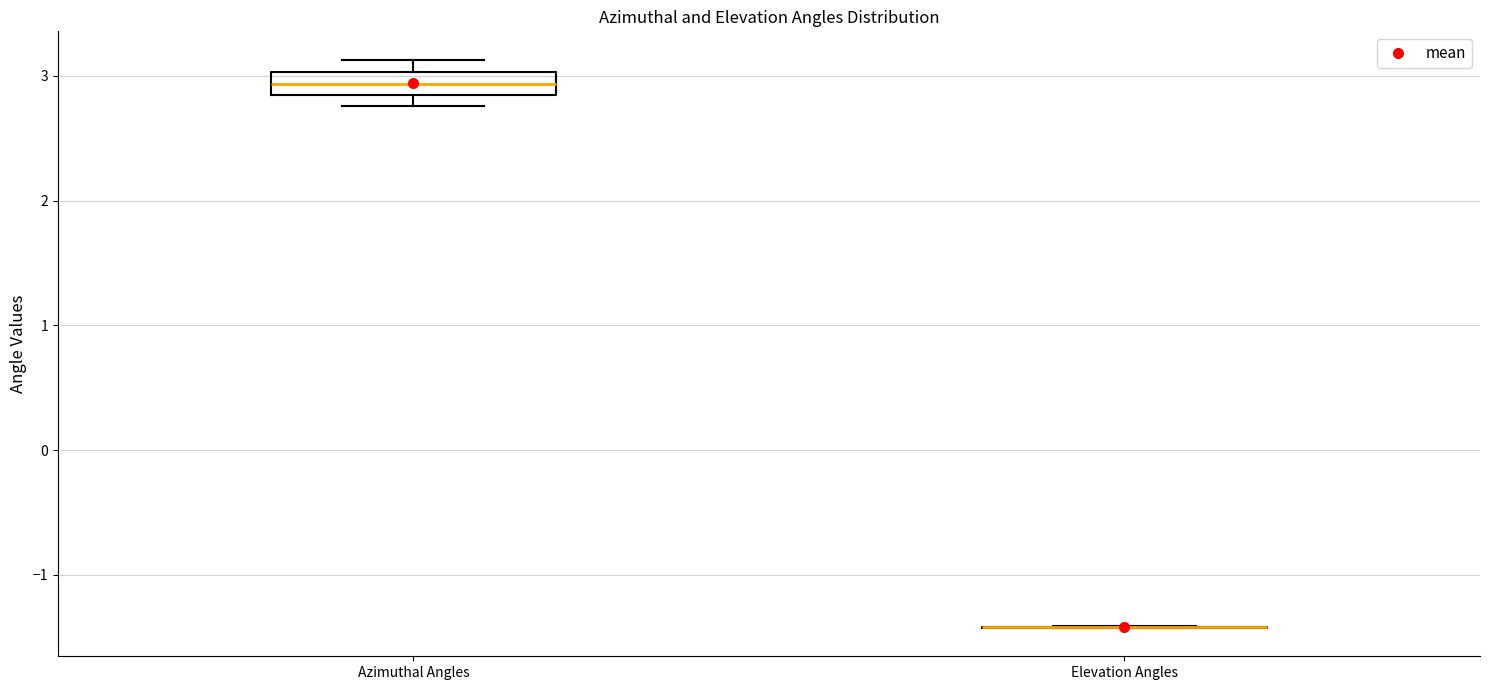

Reading left to right, read every box against the y-axis: the position of its median line, the range the box covers, and the ends of its whiskers. The values are not printed on the chart, so give them approximately, as read against the axis.

Azimuthal Angles: median 2.9, box 2.8 to 3.0, whiskers 2.8 (just below the box's lower edge) to 3.1
Elevation Angles: box collapsed to a line at -1.4, whiskers -1.4 to -1.4